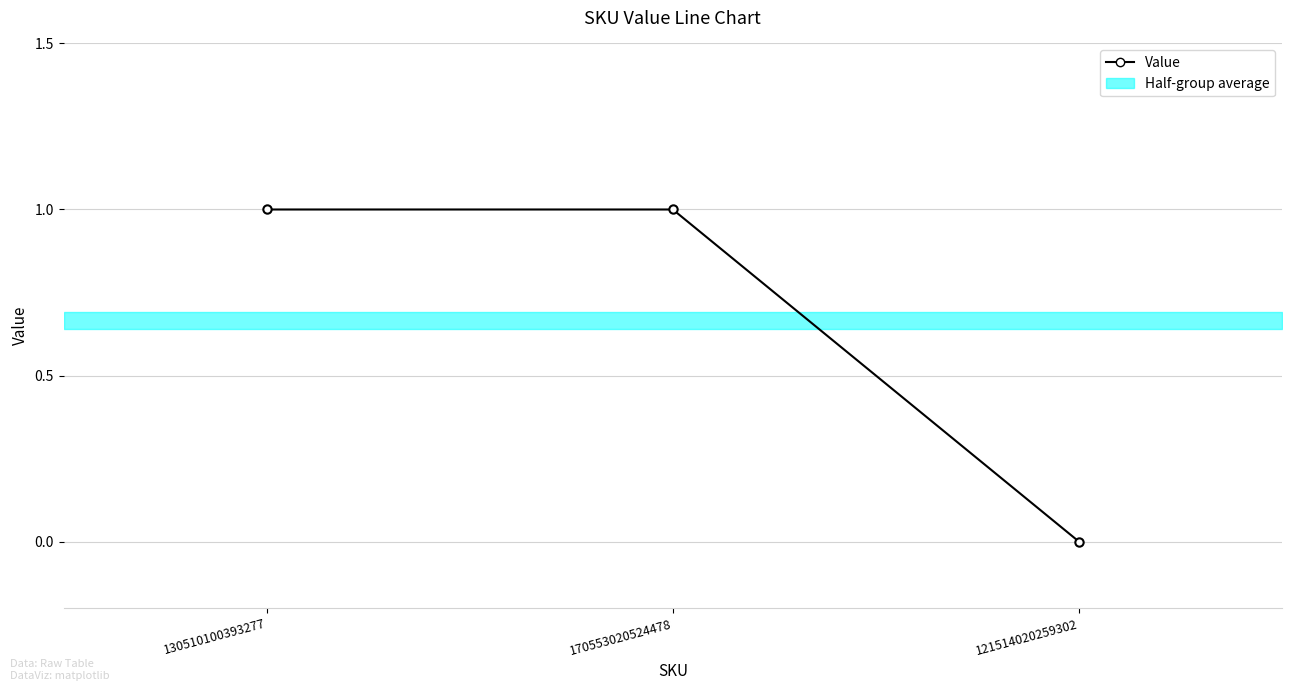

Reading left to right, list all the values displayed in this chart.

1	1	0